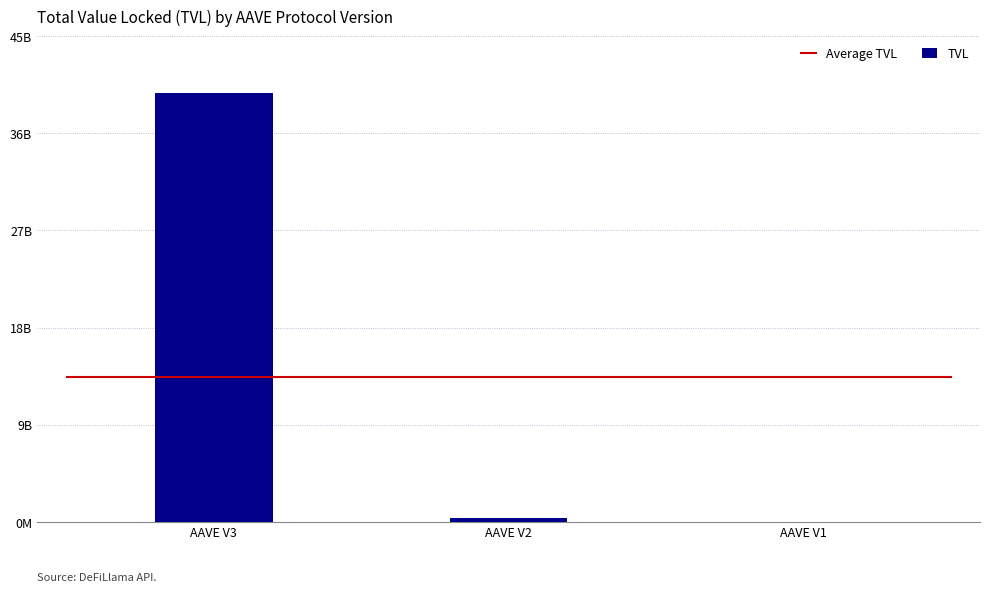

What is the value of the 3rd bar from the left?

16907660.3